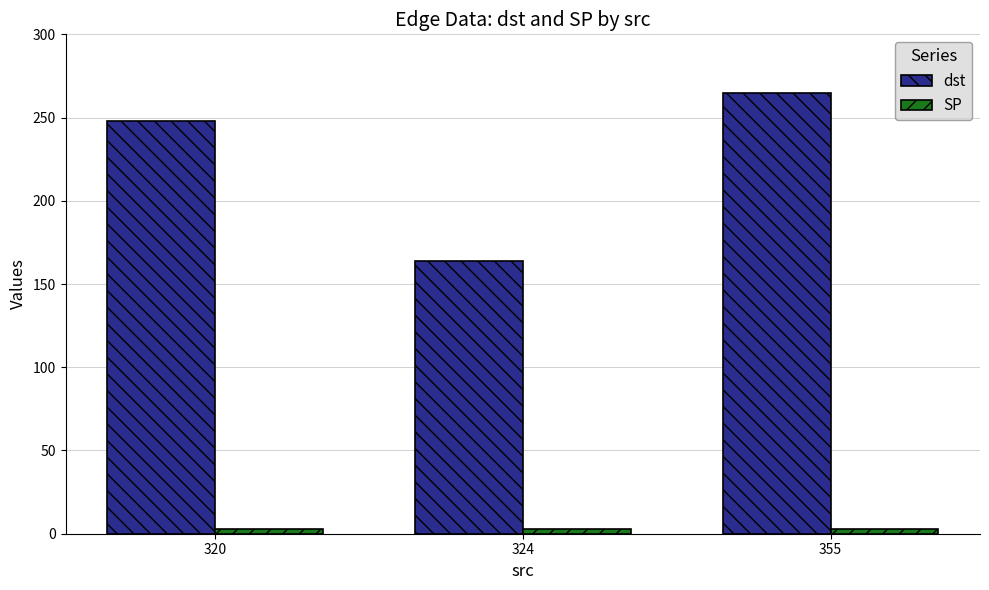

How many data points in dst are less than 248?

1